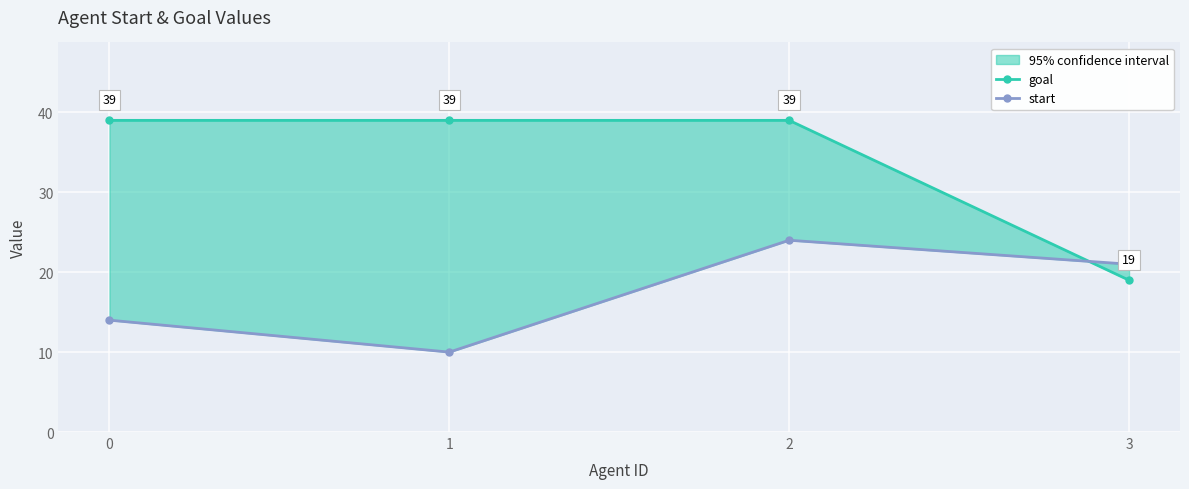

At 3, list the series in order from largest to smallest.

start, goal